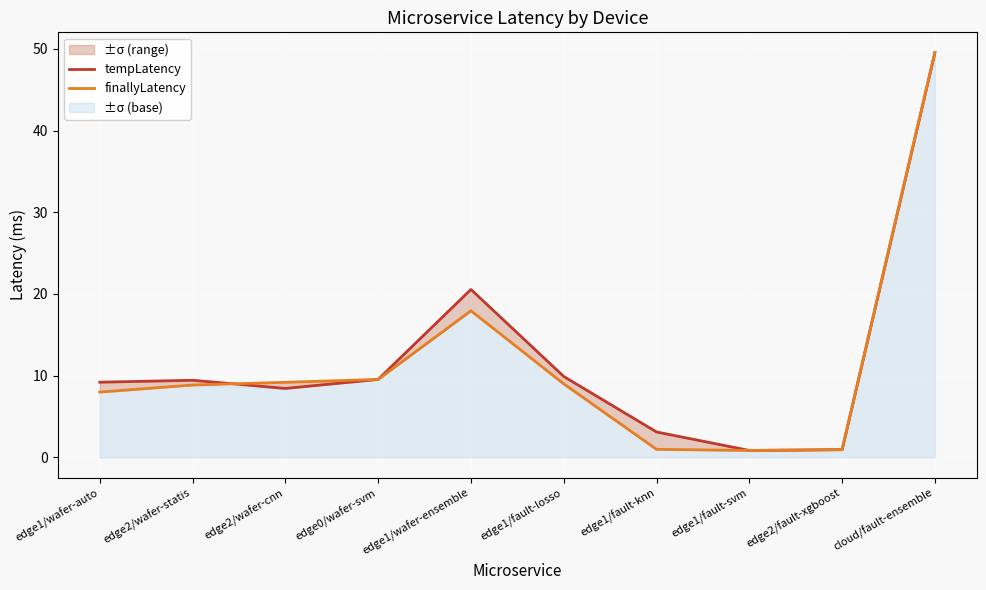

Is it true that tempLatency equals 9.2 at edge1/wafer-auto?

True